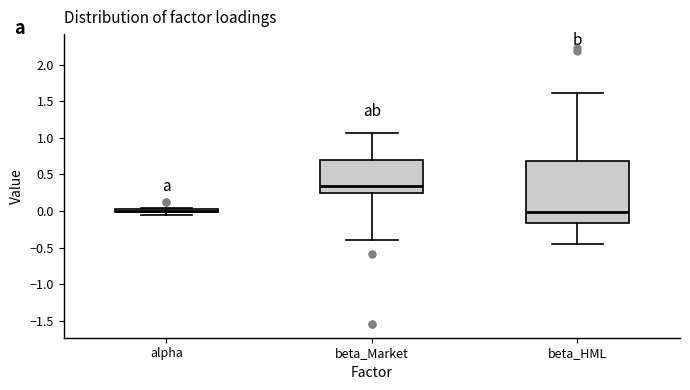

Which box has the highest median line?

beta_Market